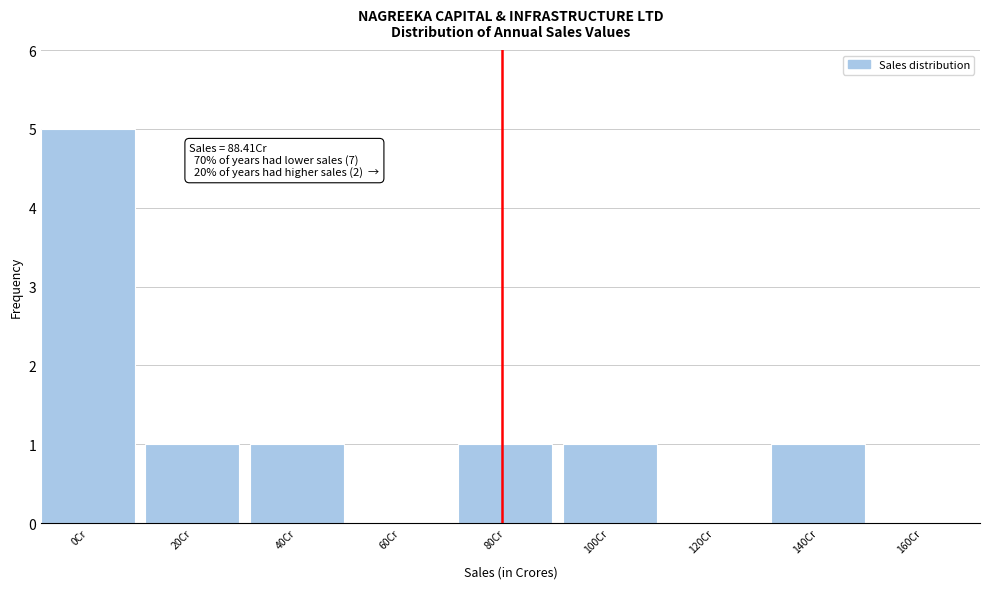

Reading right to left, list all the values displayed in this chart.

160Cr=0	140Cr=1	120Cr=0	100Cr=1	80Cr=1	60Cr=0	40Cr=1	20Cr=1	0Cr=5